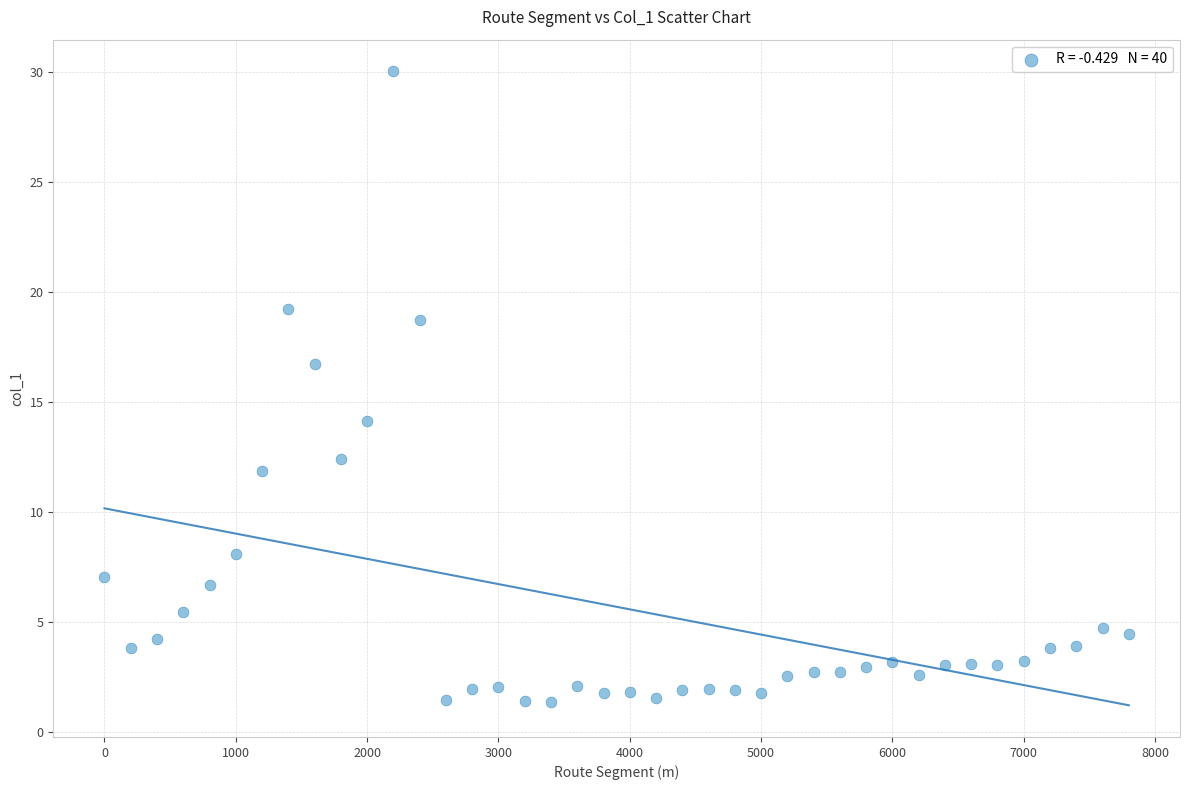

What Y value in the scatter plot is closest to 15?

14.1